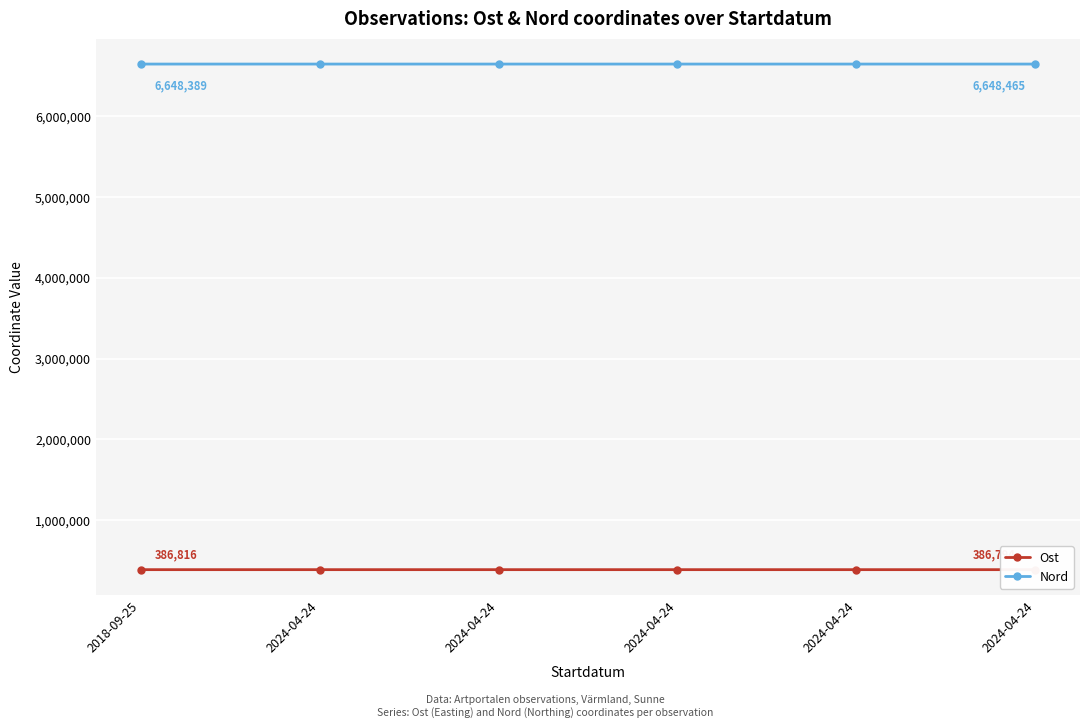

At which label does Nord first exceed 6648452?

2024-04-24